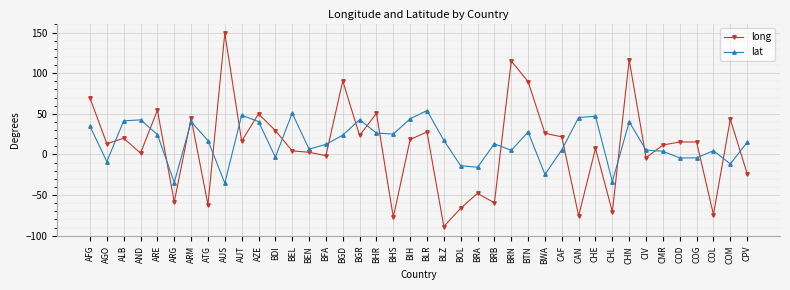

What is the difference between the long values at ARE and CHE?

46.9